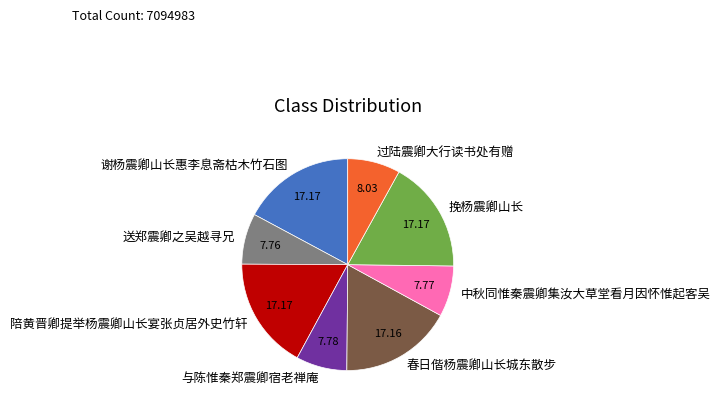

Do 送郑震卿之吴越寻兄 and 陪黄晋卿提举杨震卿山长宴张贞居外史竹轩 together represent more than half of the pie?

No